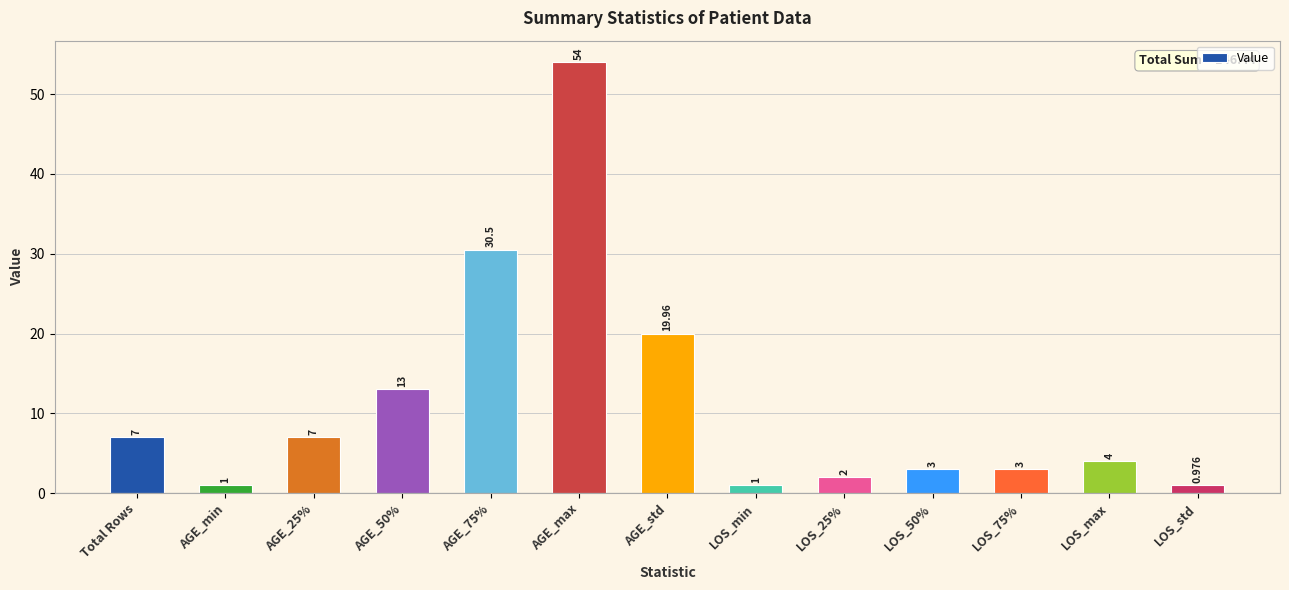

Reading left to right, what are all the values shown in this chart?

7.0	1.0	7.0	13.0	30.5	54.0	20.0	1.0	2.0	3.0	3.0	4.0	1.0